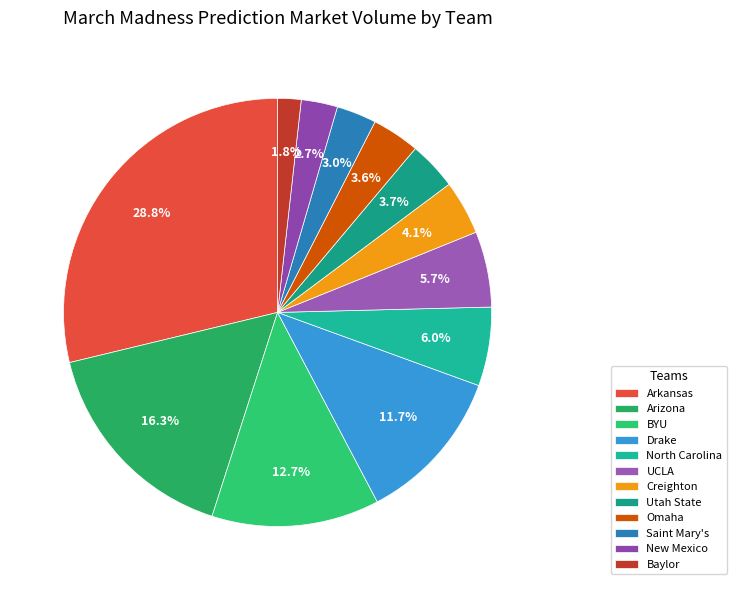

To the nearest percent, what is the average slice percentage?

8%